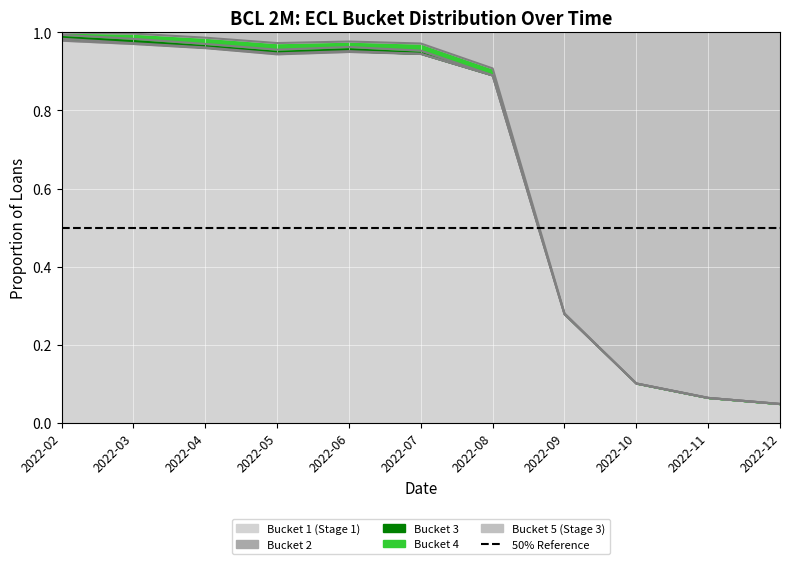

How many positive values does the ecl_3 series have?

7